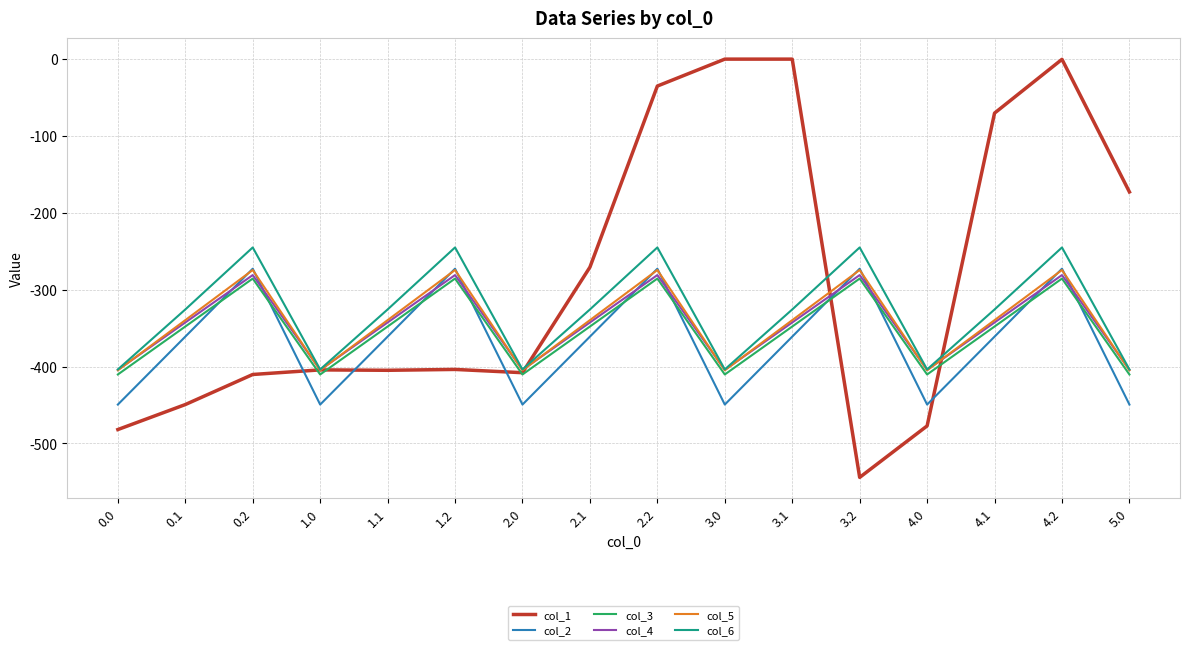

True or false: col_2 and col_3 cross at least once.

True